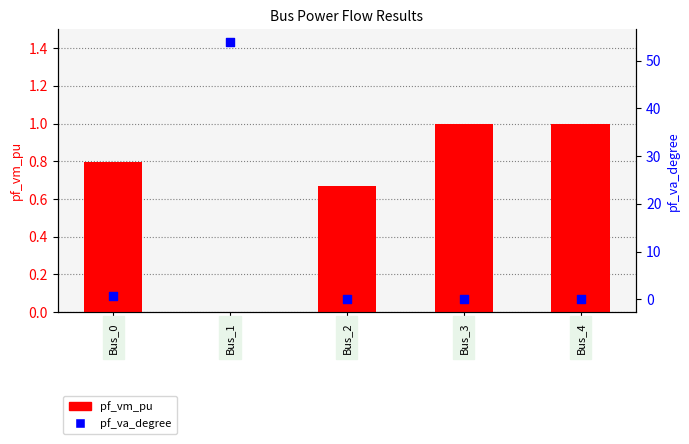

Which series has the widest spread of Y values?

pf_va_degree